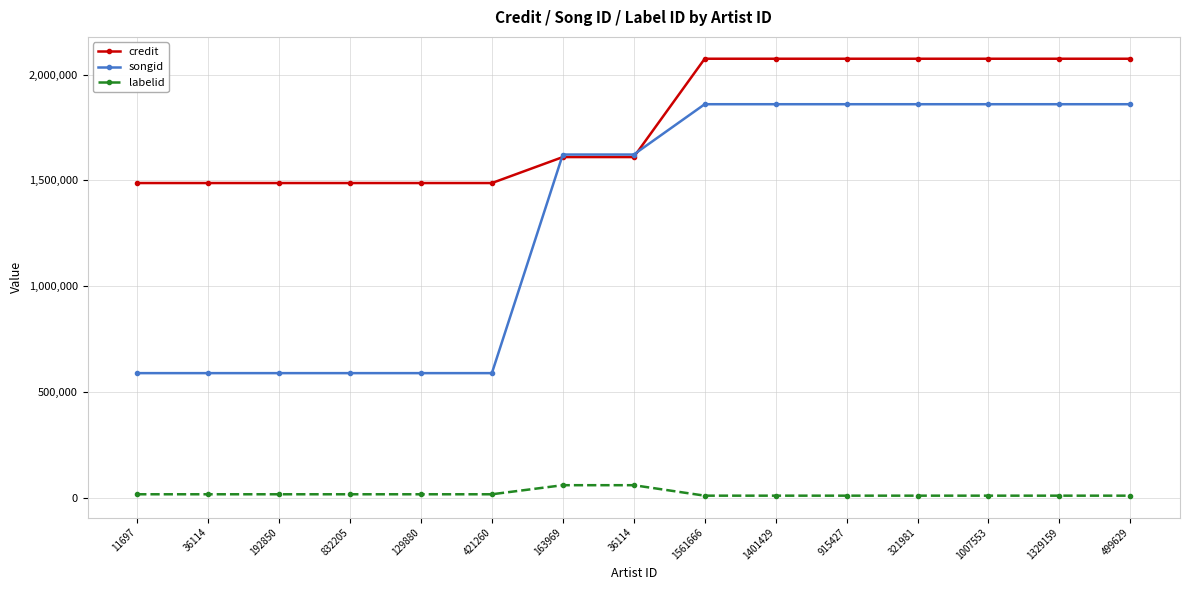

What are all the series names shown in the legend?

credit, songid, labelid